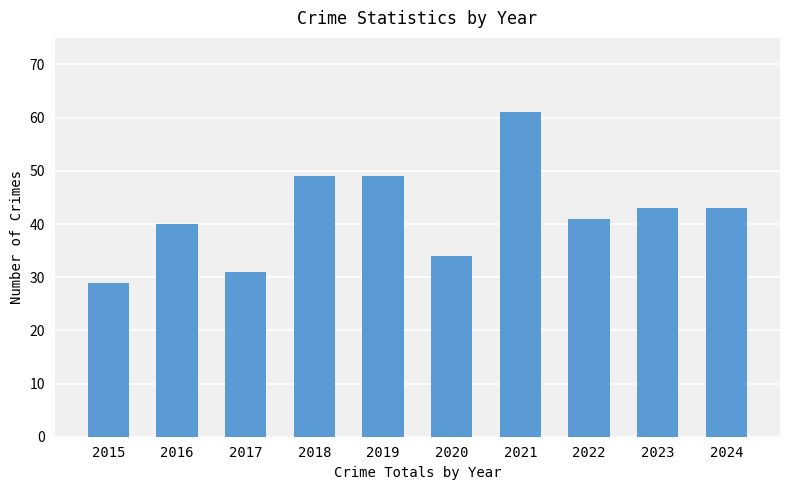

Reading left to right, what are all the values shown in this chart?

29	40	31	49	49	34	61	41	43	43